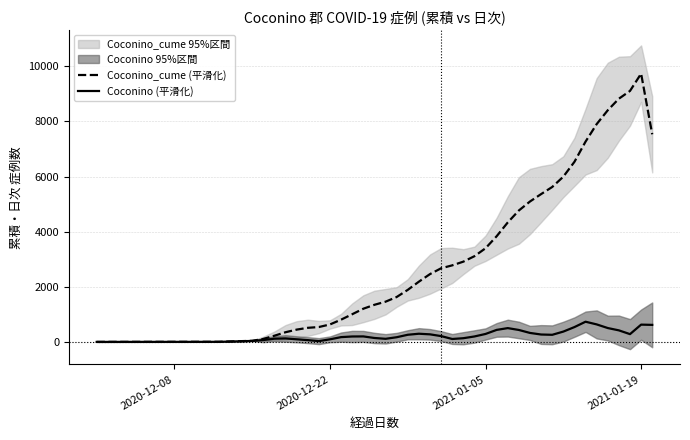

How many lines are shown in the chart?

2